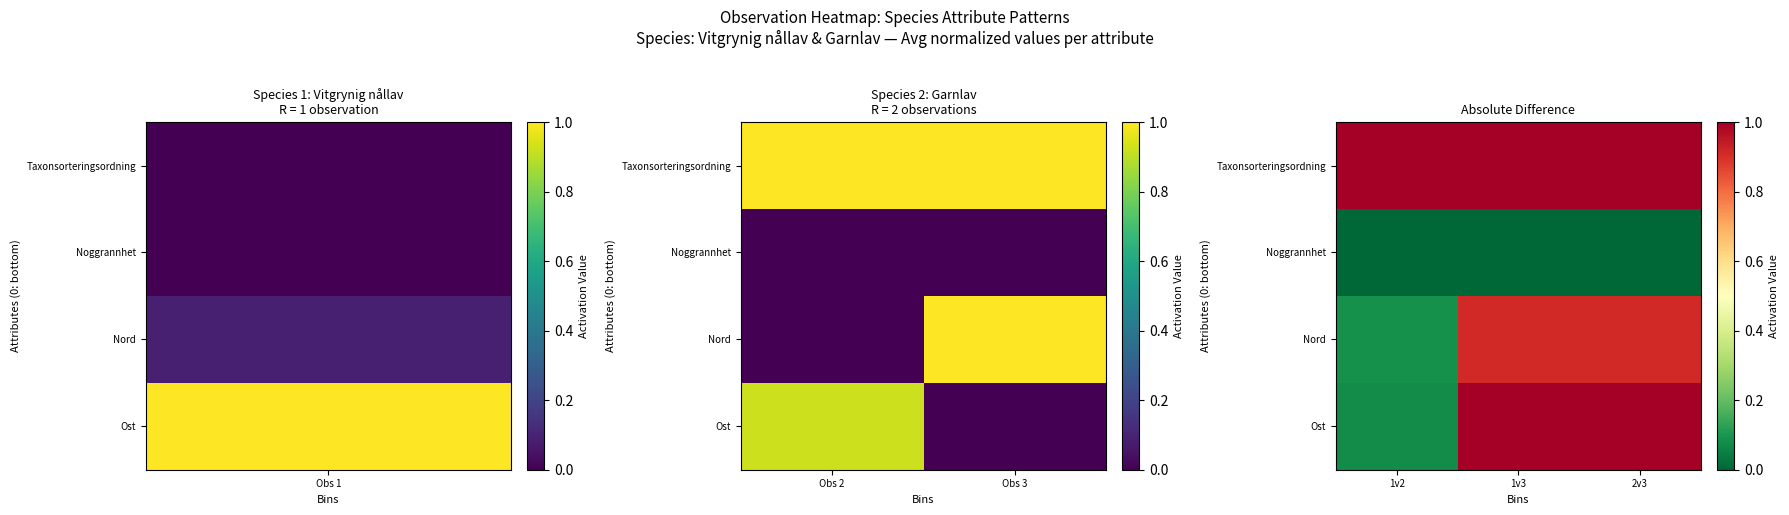

What is the total value across all series at 1v3?

2.9